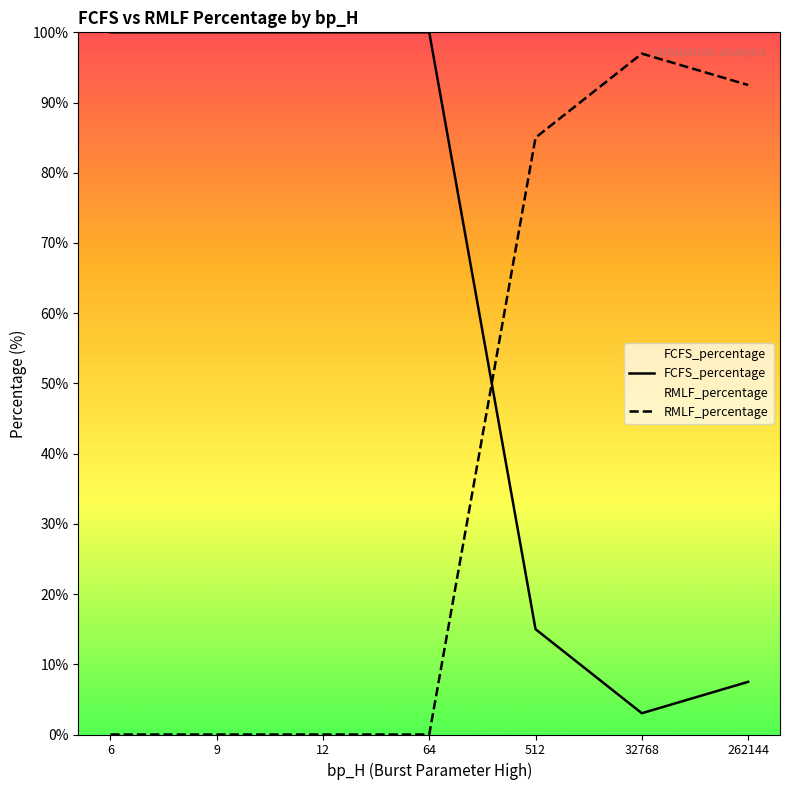

What is the total value across all series at 512?

100.0